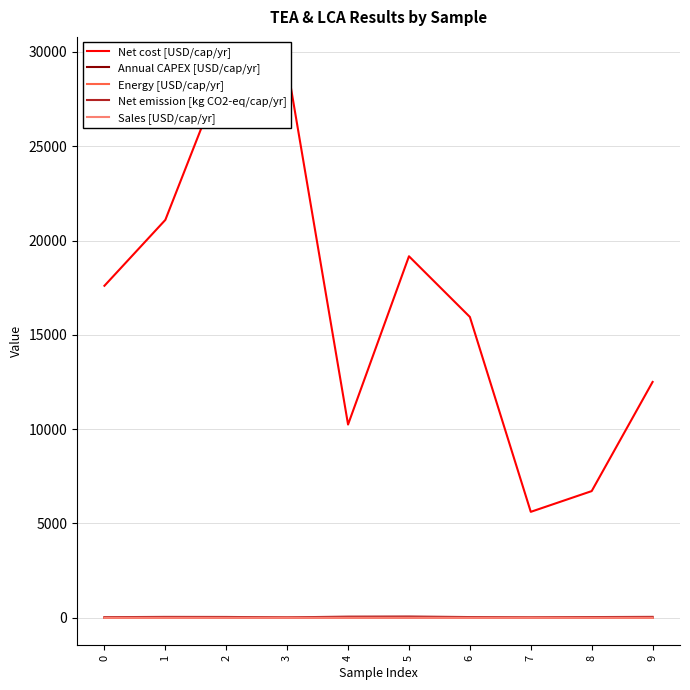

At which label does Net cost [USD/cap/yr] reach its peak?

2